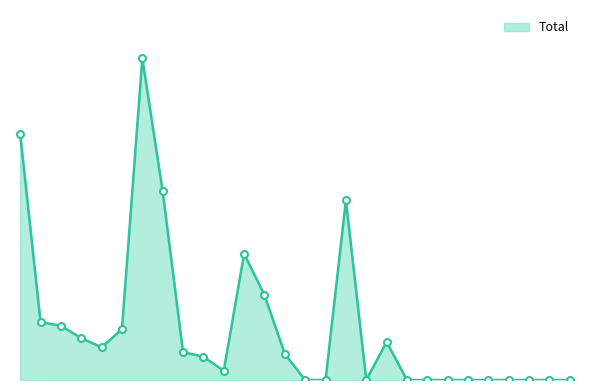

How many points are lower than both their immediate neighbors (excluding endpoints)?

3